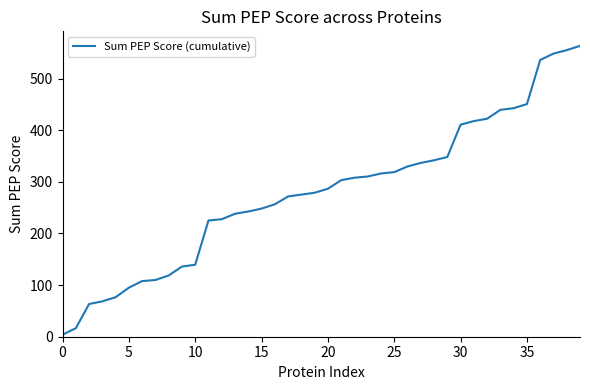

What is the greatest value displayed?

563.5